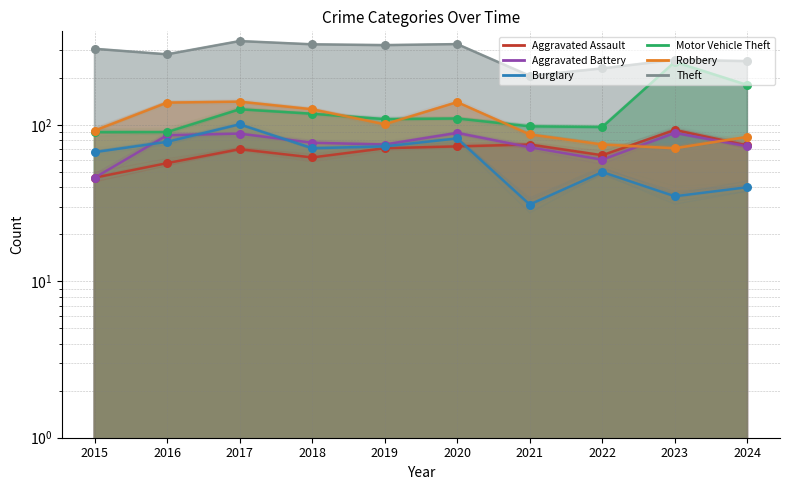

What is the total value across all series at 2015?

648